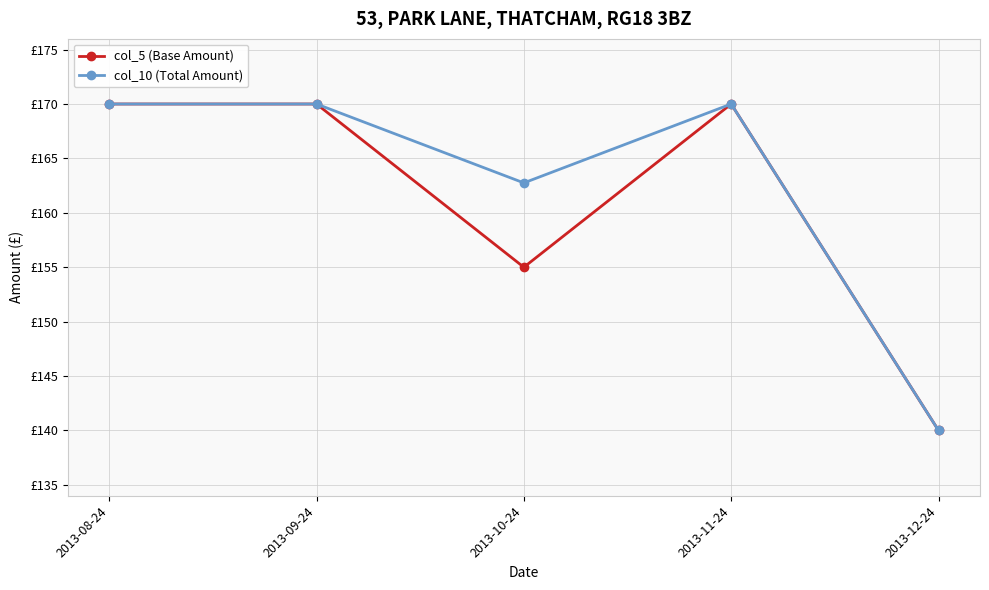

List the series in order of their overall mean, lowest first.

col_5 (Base Amount), col_10 (Total Amount)